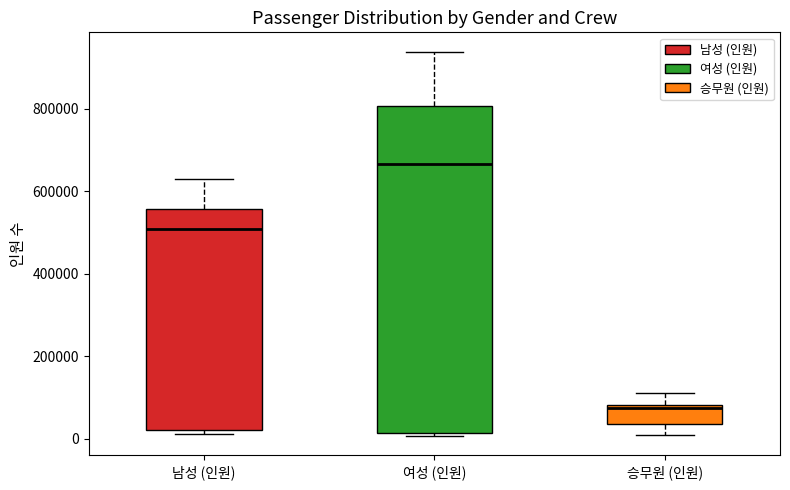

Where is the lower edge of the box for 여성 (인원) on the y-axis? The values are not printed on the chart, so give them approximately, as read against the axis.

20000